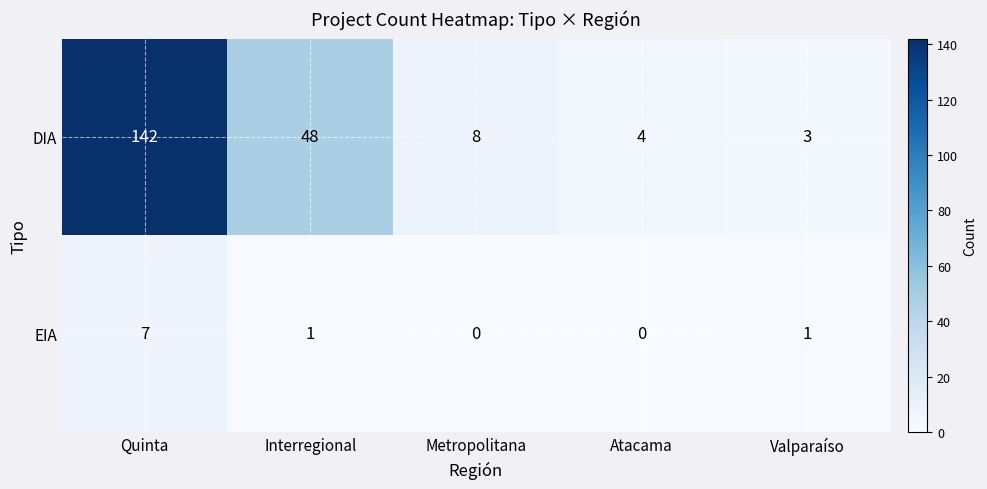

How many values in EIA are above zero?

3